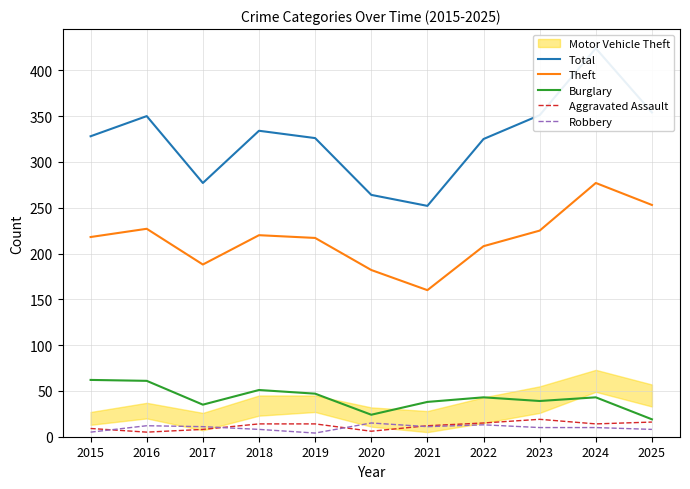

Is this an area chart (filled region under the line)?

No